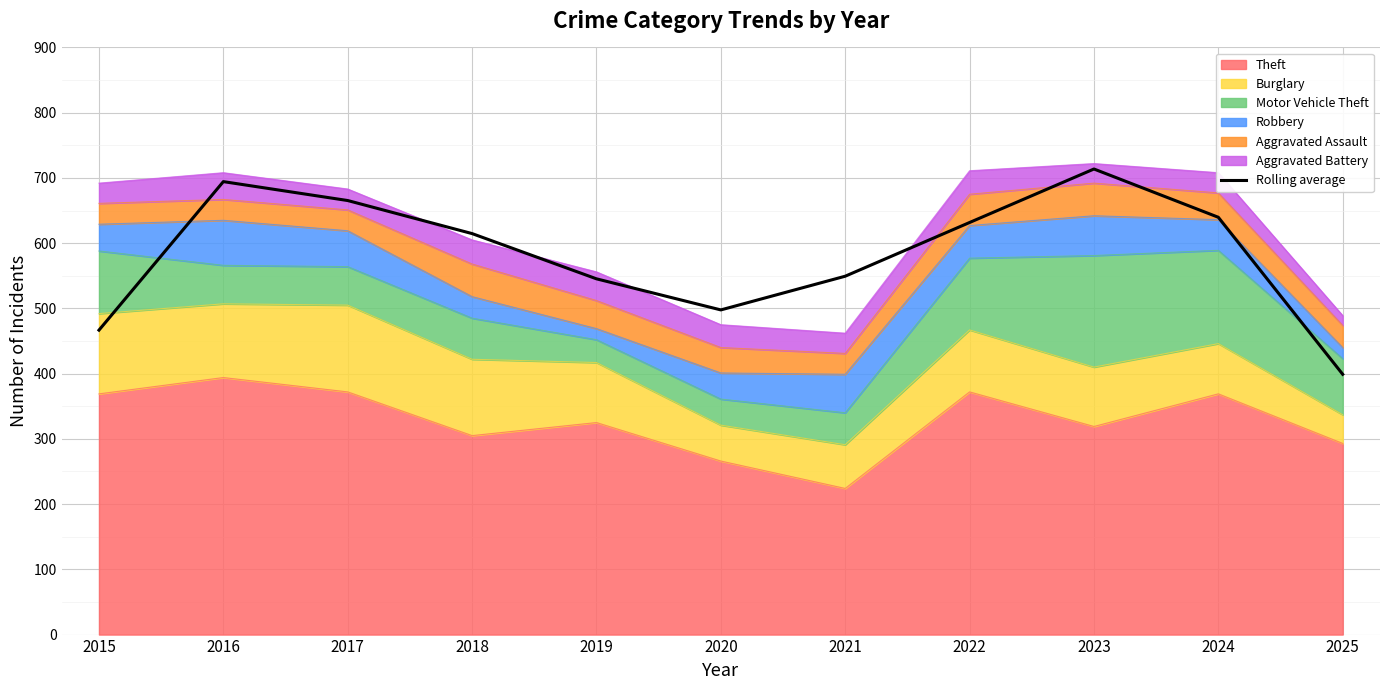

Rank the categories by value from highest to lowest.

2023, 2016, 2017, 2024, 2022, 2018, 2021, 2019, 2020, 2015, 2025